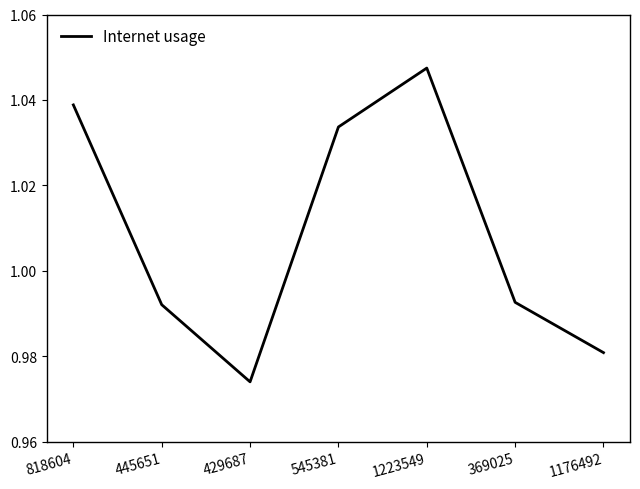

At which category does the chart reach its peak across all series?

1223549